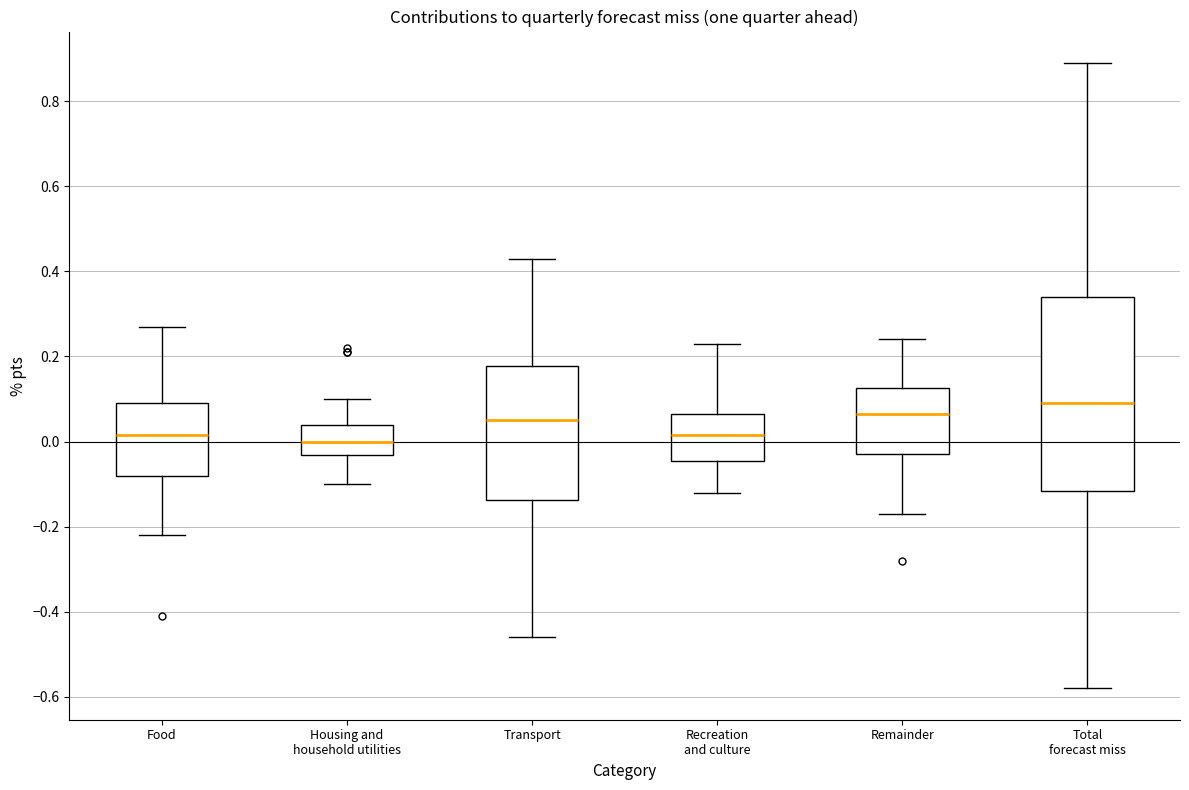

Which box has the highest median line?

Total forecast miss